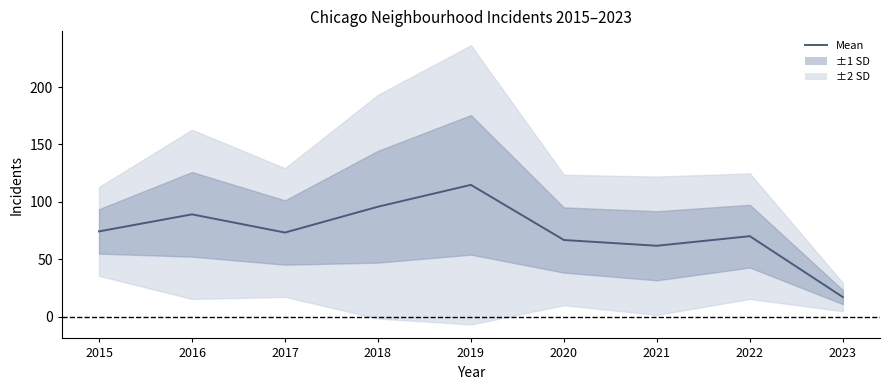

Reading right to left, what are all the values shown in this chart?

17.2	70.2	61.8	66.8	114.8	95.8	73.3	89.2	74.3